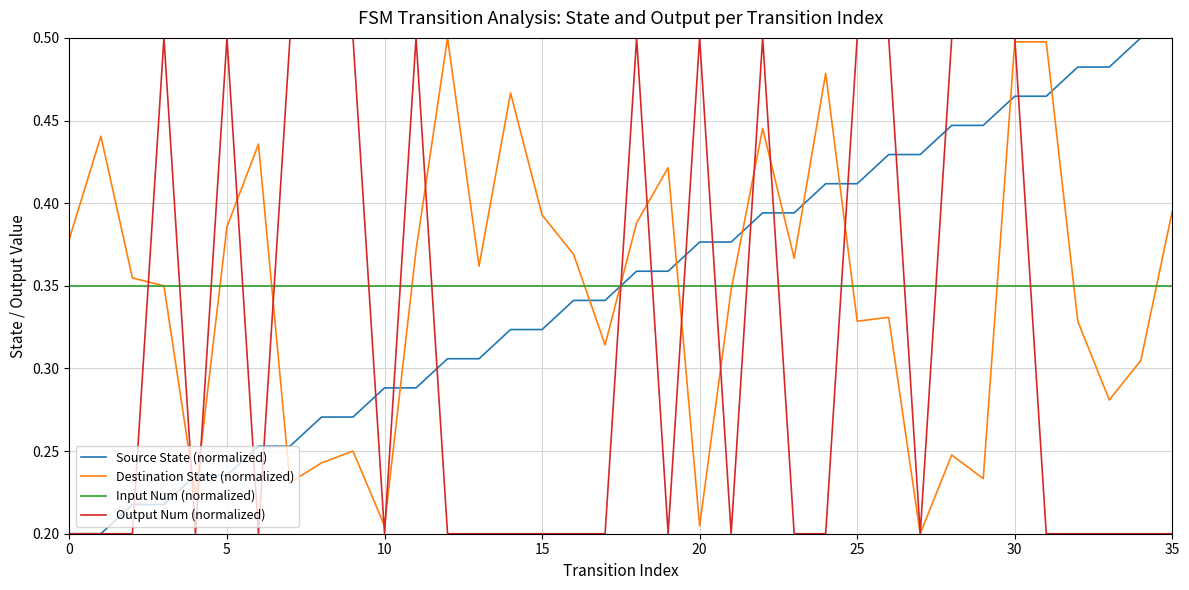

Does the chart display data point markers on the line(s)?

No